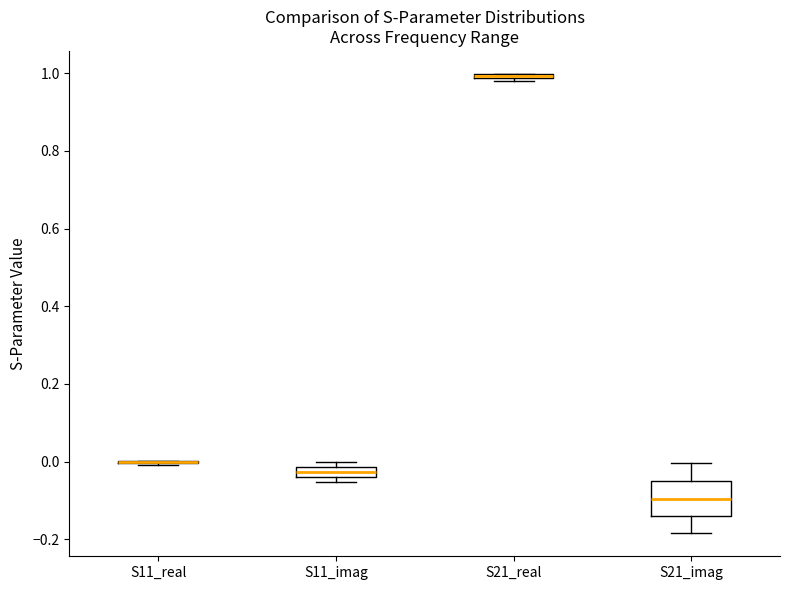

Which box is the tallest, from its lower edge to its upper edge?

S21_imag